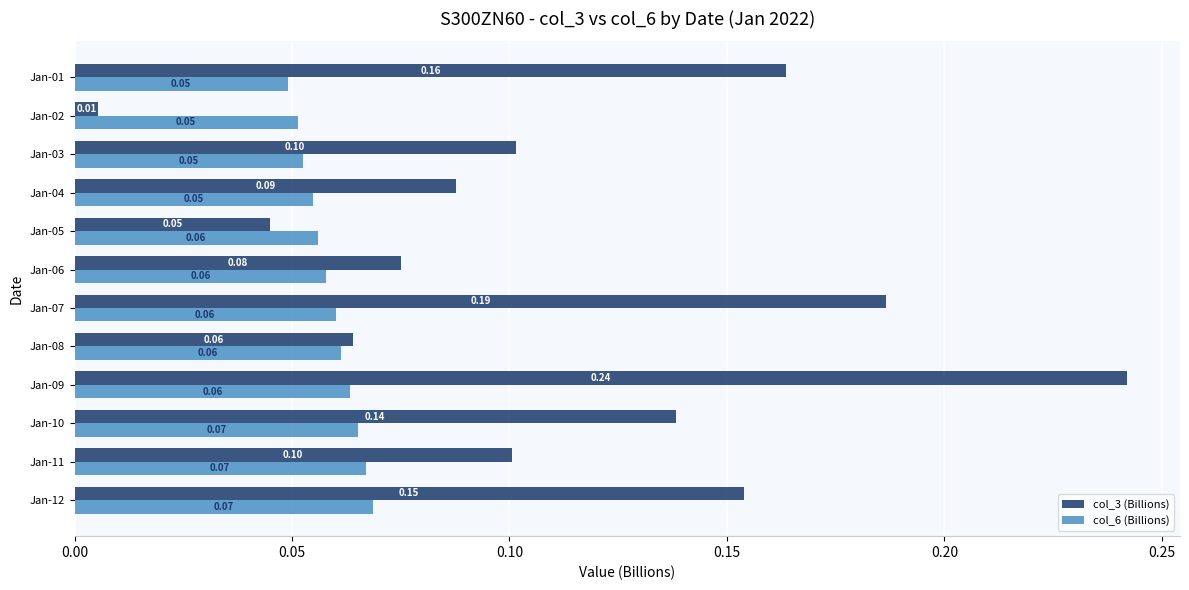

Which series has the largest range (max minus min)?

col_3 (Billions)